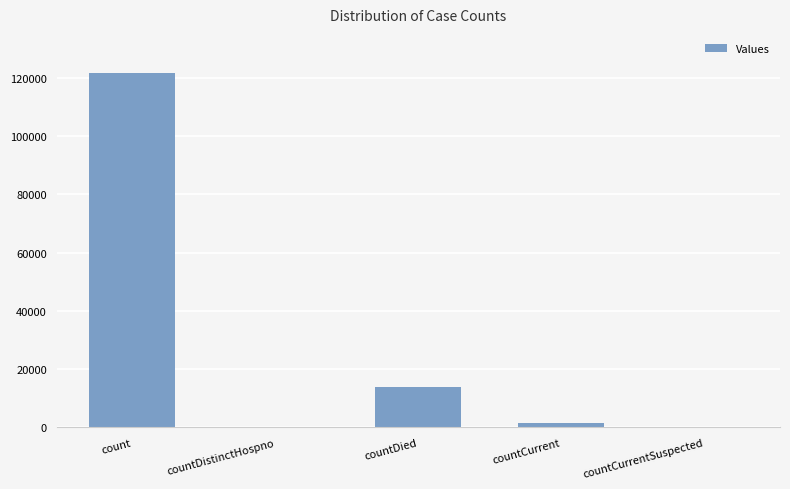

Between count and countCurrentSuspected, which is larger?

count